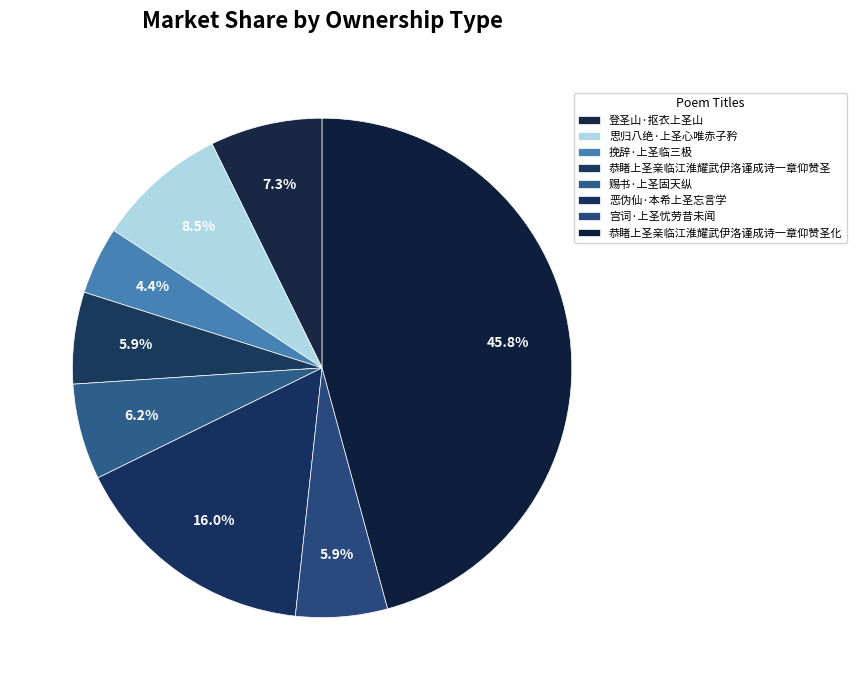

How many segments does this pie chart have?

8